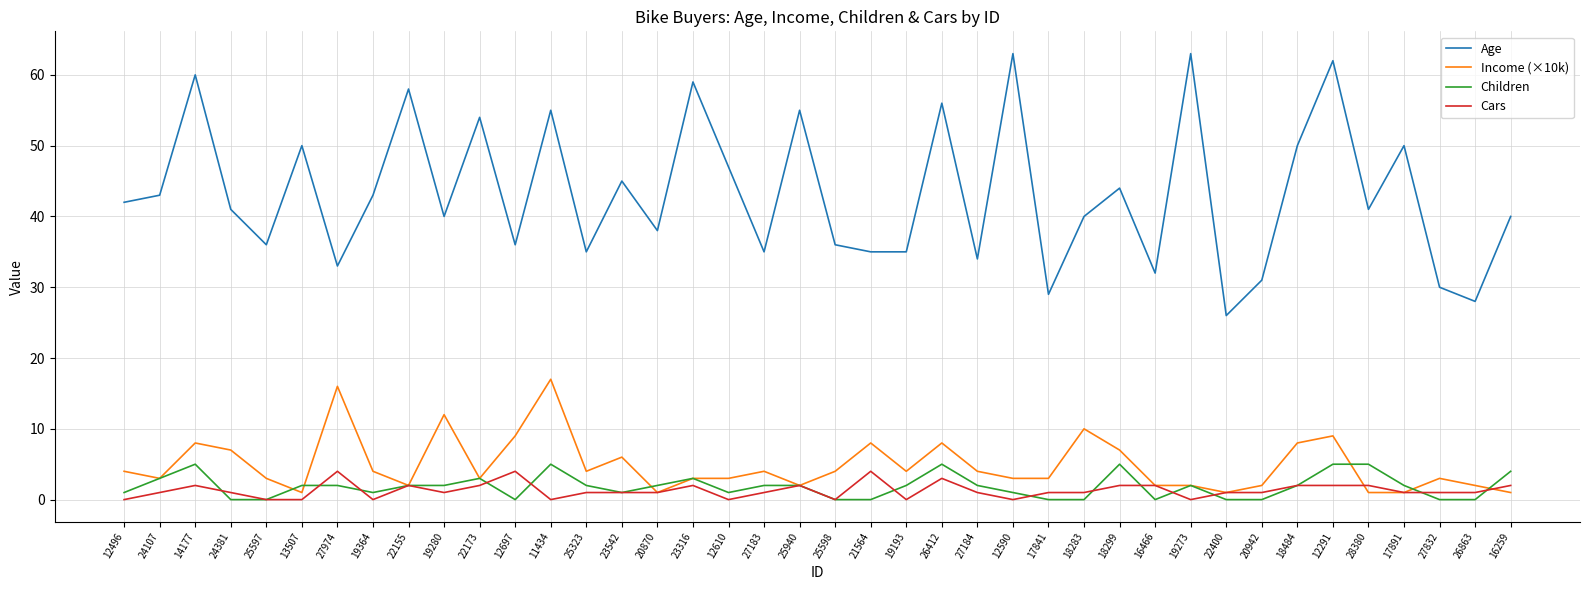

What position from the left is 12291?

35